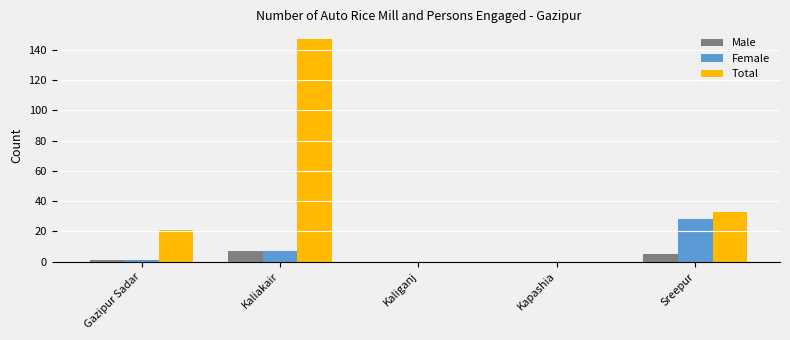

Which series has the largest total across all categories?

Total